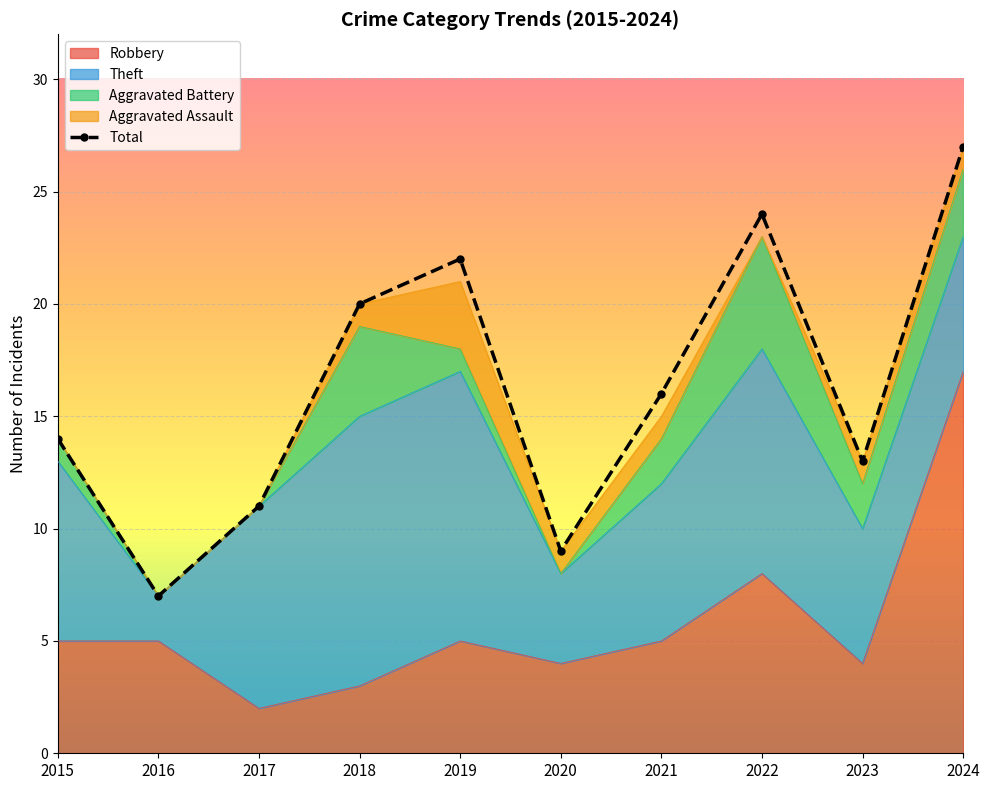

Is the value of Theft at 2015 greater than the value of Robbery at 2021?

Yes